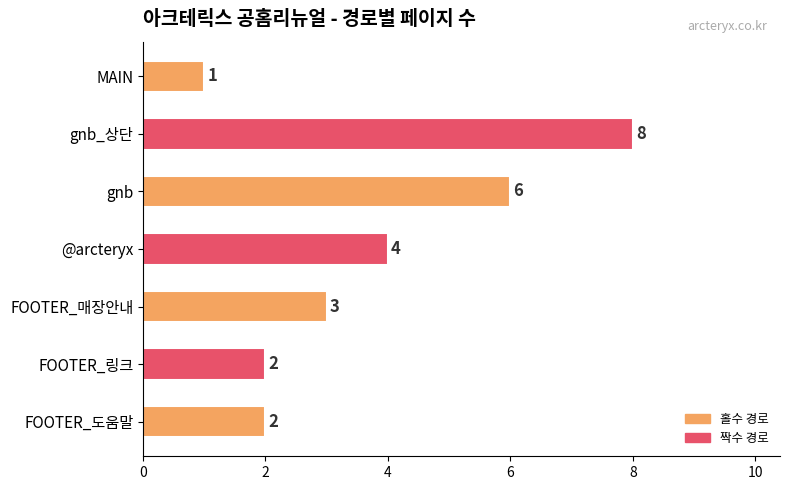

The chart shows a value of 2 at FOOTER_링크. True or false?

True